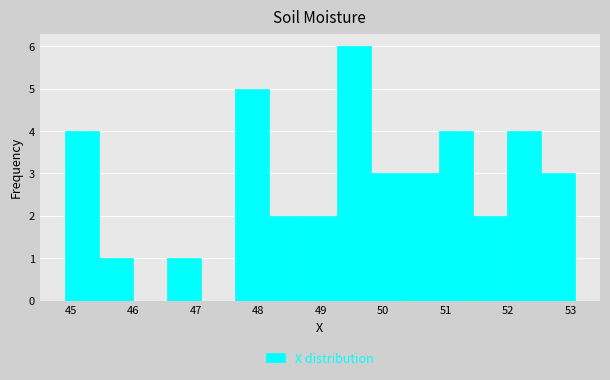

Reading left to right, list every bar in this chart as the range it spans on the x-axis followed by its height. Neither the bar edges nor the heights are printed on the chart, so give them approximately, as read against the axes.

44.9 to 45.5: 4
45.5 to 46.0: 1
46.0 to 46.5: 0
46.5 to 47.1: 1
47.1 to 47.6: 0
47.6 to 48.2: 5
48.2 to 48.7: 2
48.7 to 49.3: 2
49.3 to 49.8: 6
49.8 to 50.3: 3
50.3 to 50.9: 3
50.9 to 51.4: 4
51.4 to 52.0: 2
52.0 to 52.5: 4
52.5 to 53.1: 3